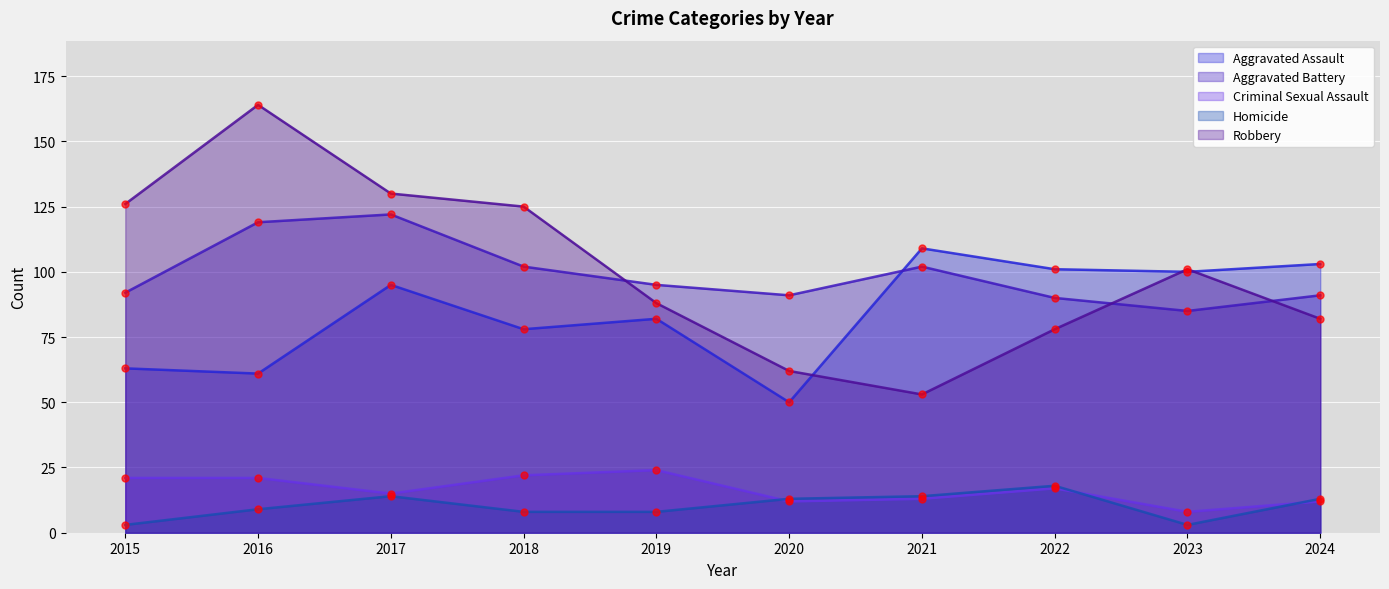

Which series has the largest total across all categories?

Robbery